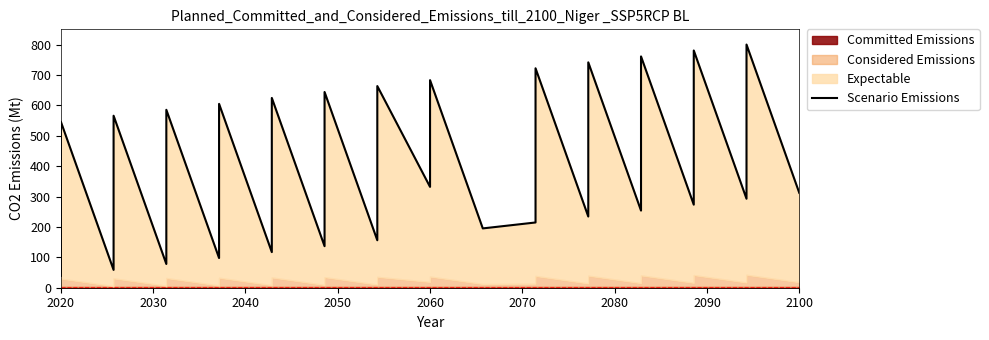

True or false: the data shows 873.3 at 2020.

False